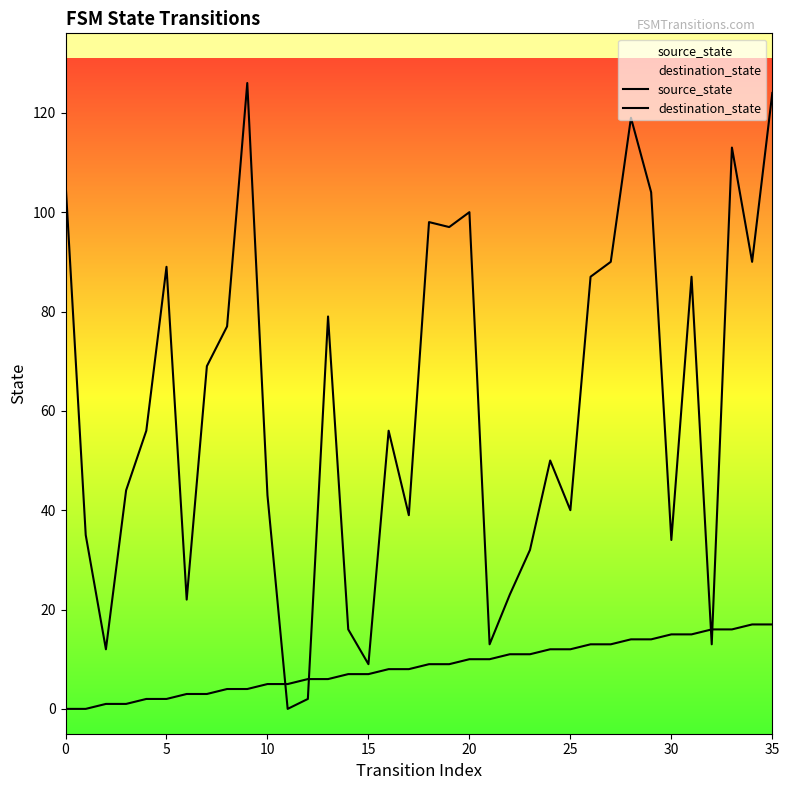

Between 25 and 27, which series saw the biggest shift?

source_state